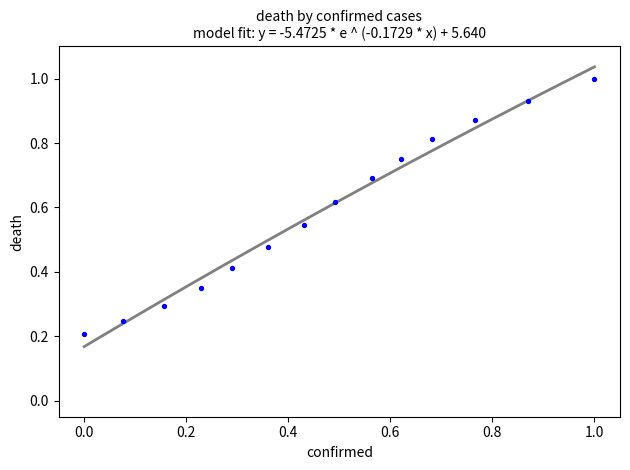

What is the range of X values (max minus min)?

1.0